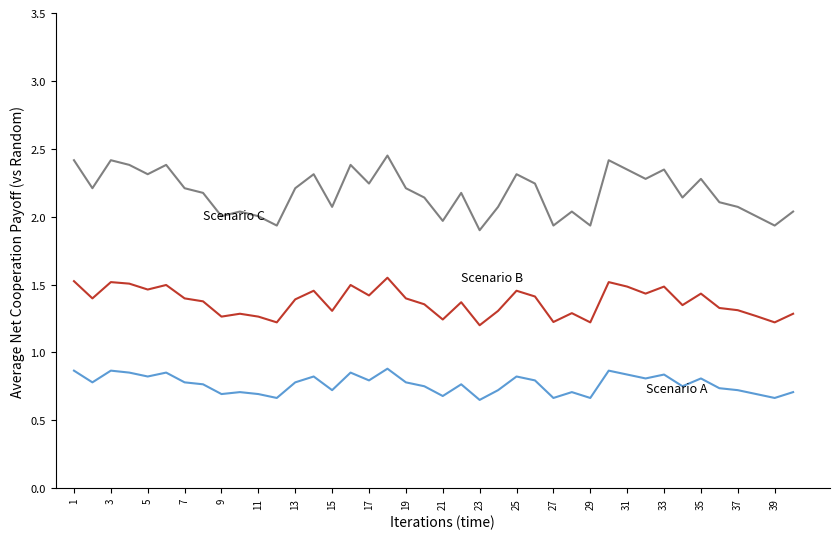

Does the chart display data point markers on the line(s)?

No